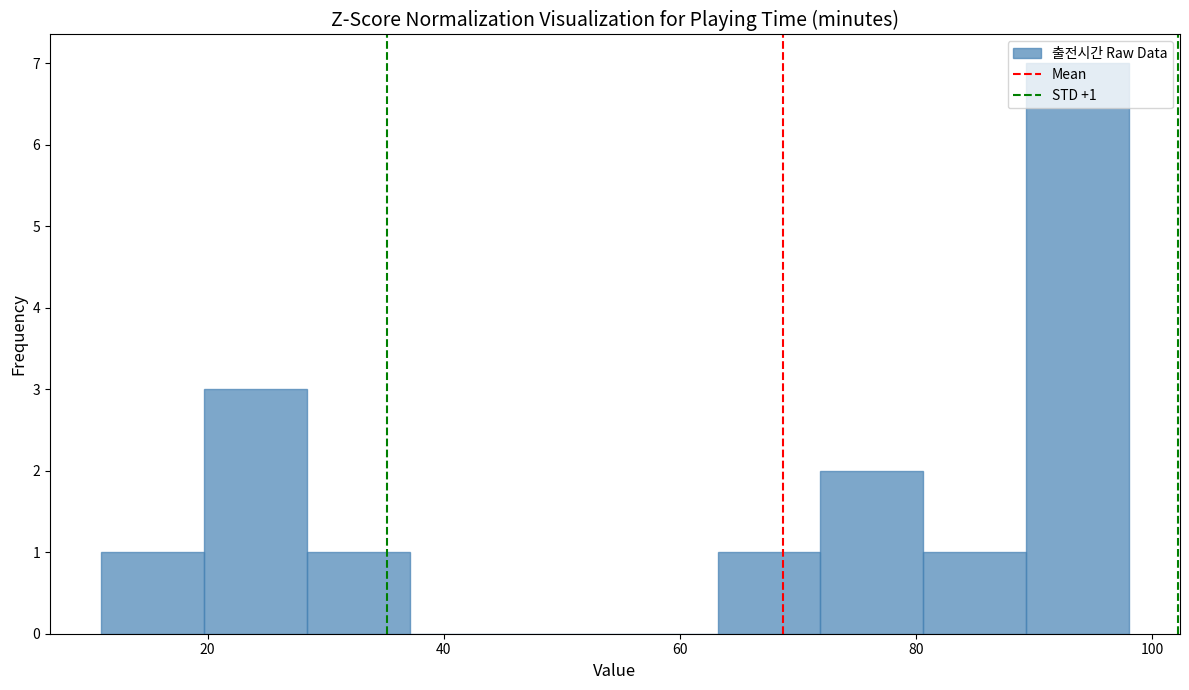

Which range on the x-axis has the tallest bar?

90 to 98